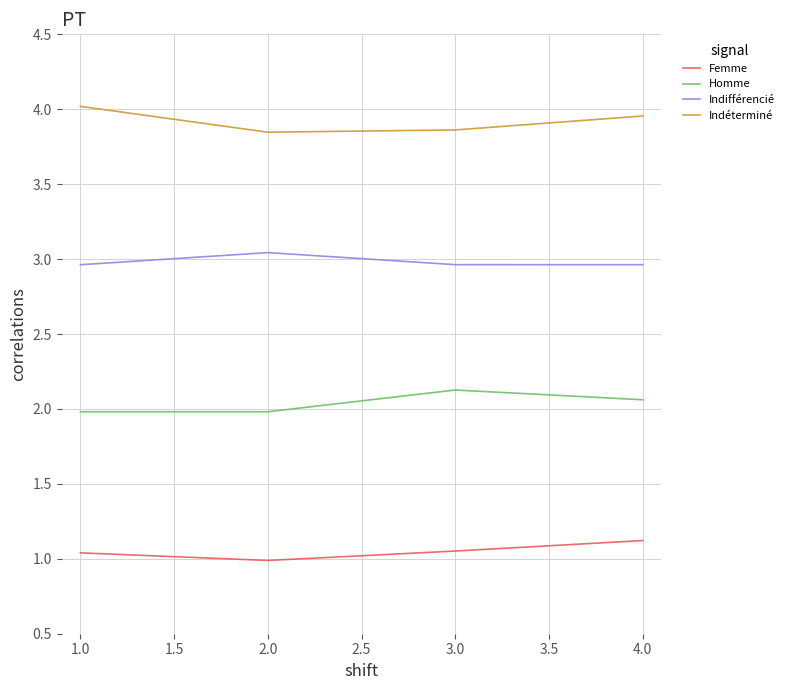

True or false: Indéterminé and Indifférencié intersect in this chart.

False